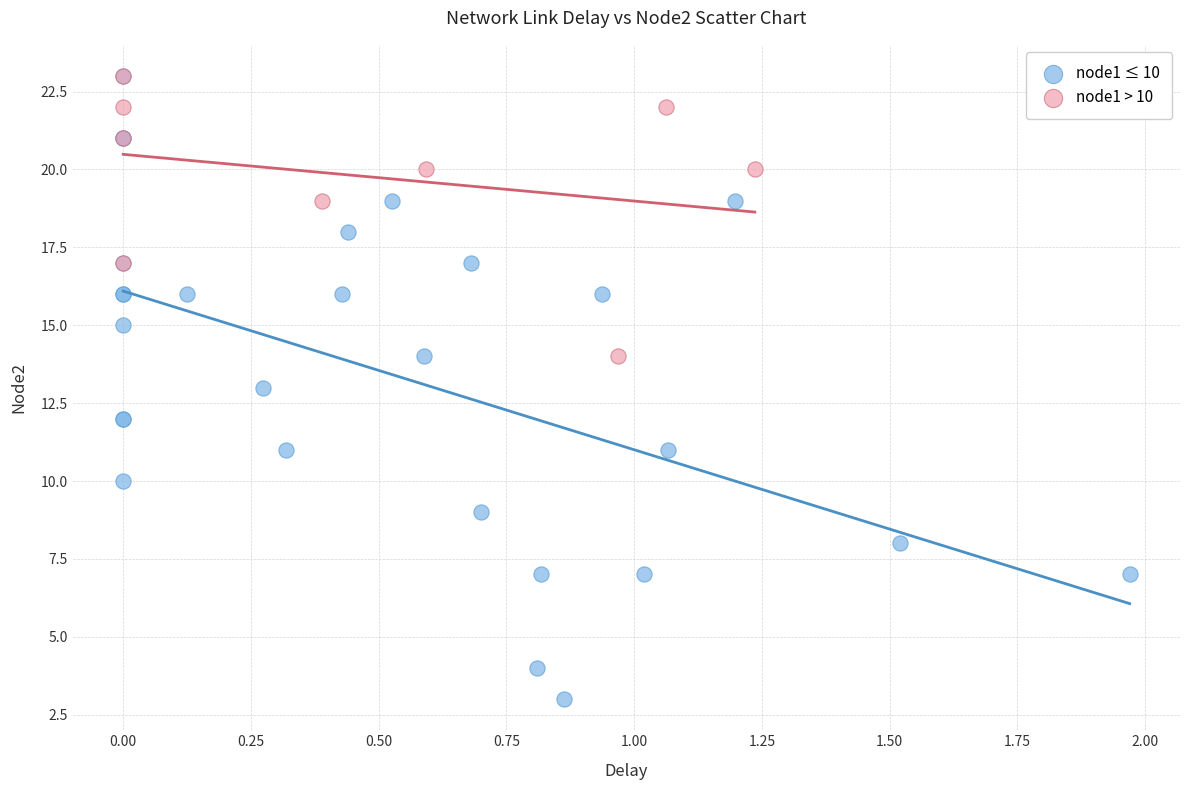

What are all the series names shown in the legend?

node1 ≤ 10, node1 > 10